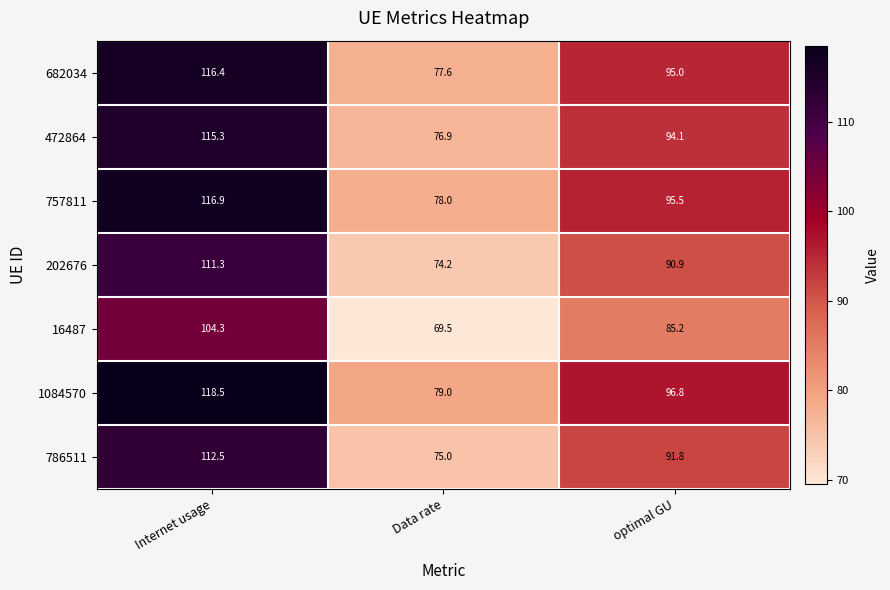

What is the sum of the 472864 values at optimal GU and Internet usage?

209.4